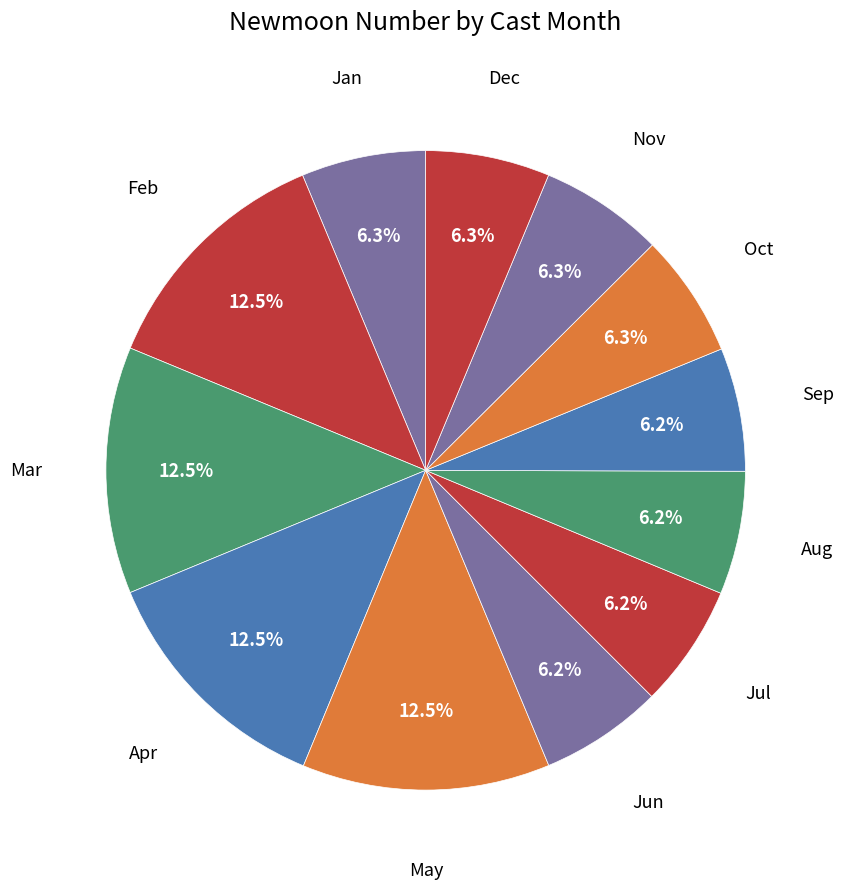

What portion of the pie excludes Jan?

93.7%